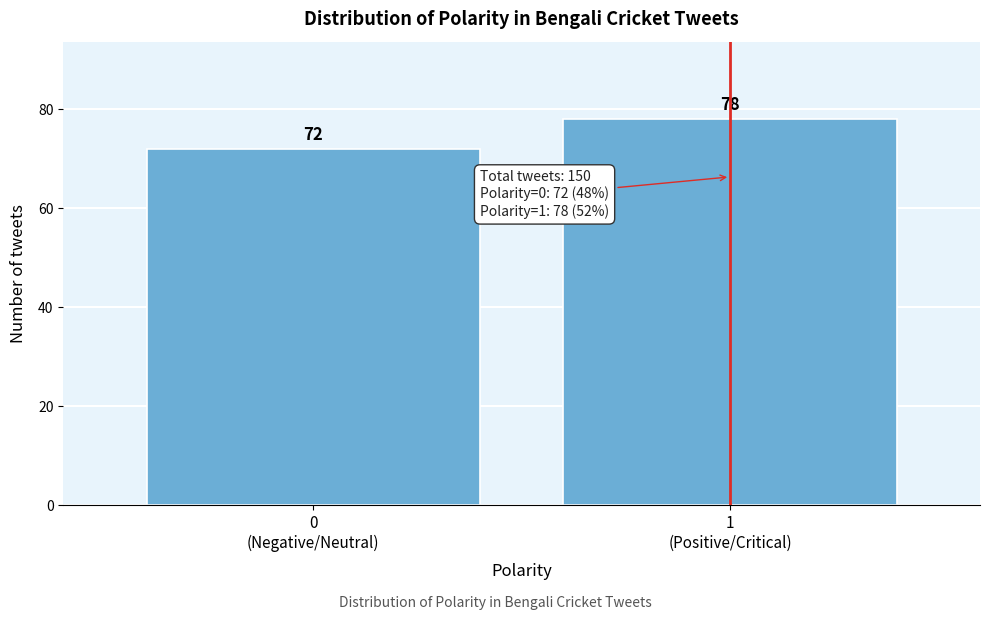

Reading left to right, transcribe all the data shown in this chart.

72	78